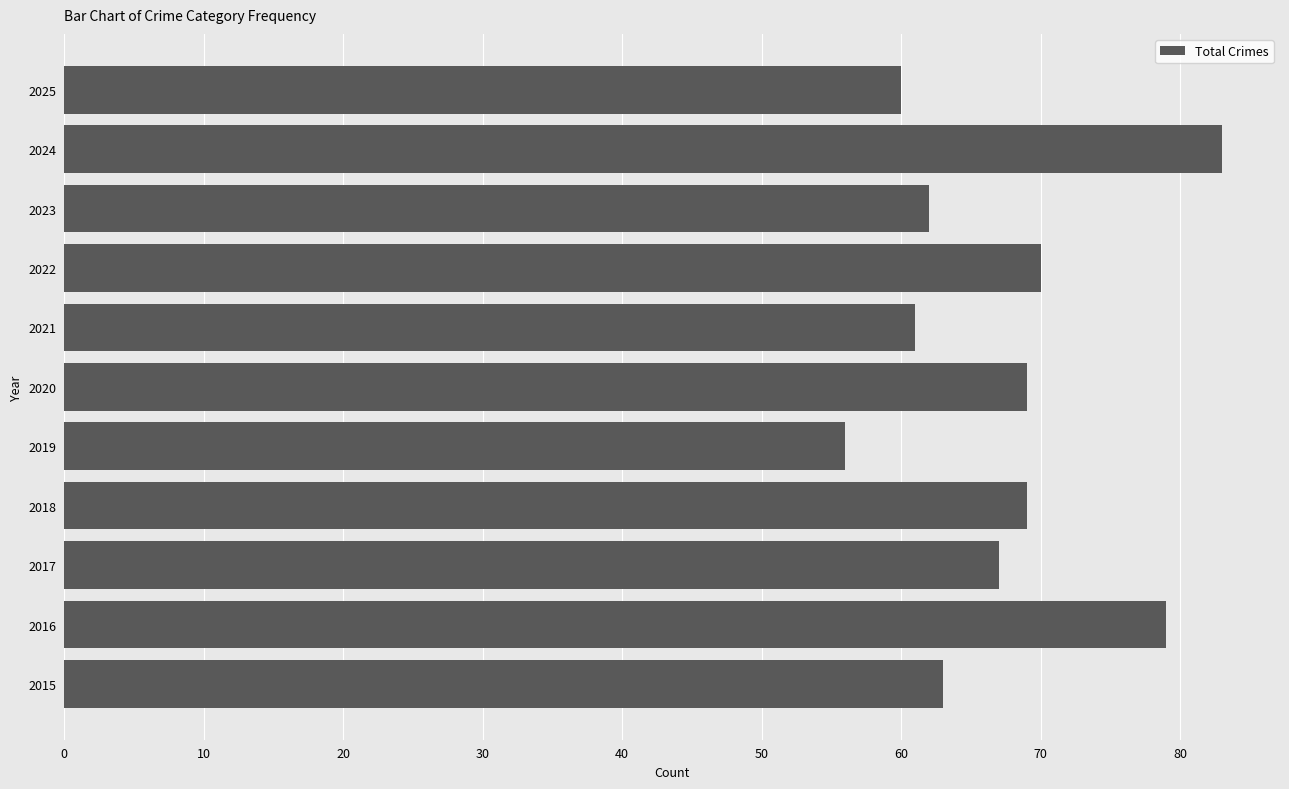

What is the ratio of the value at 2018 to the value at 2021?

1.1